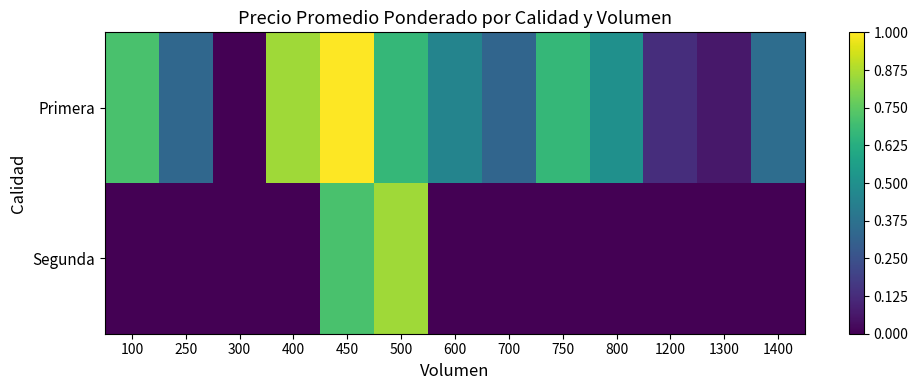

At which category does the chart reach its minimum across all series?

300